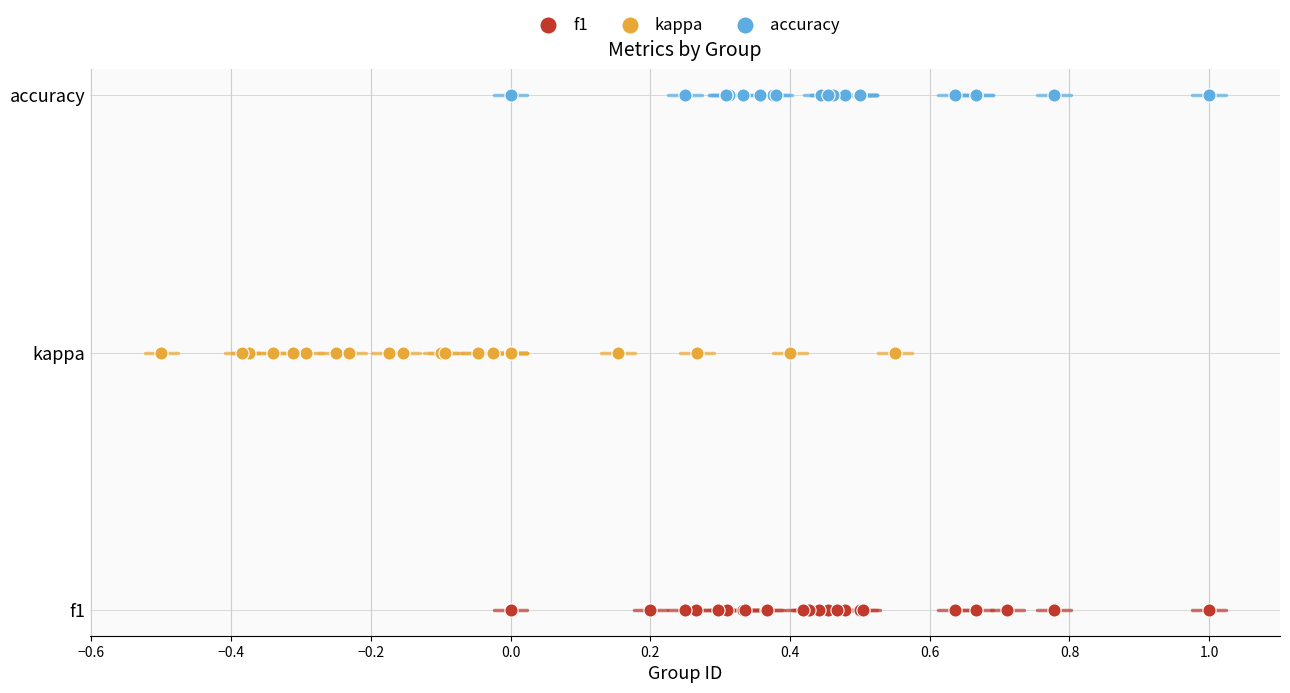

Which series contains the lowest Y value?

f1